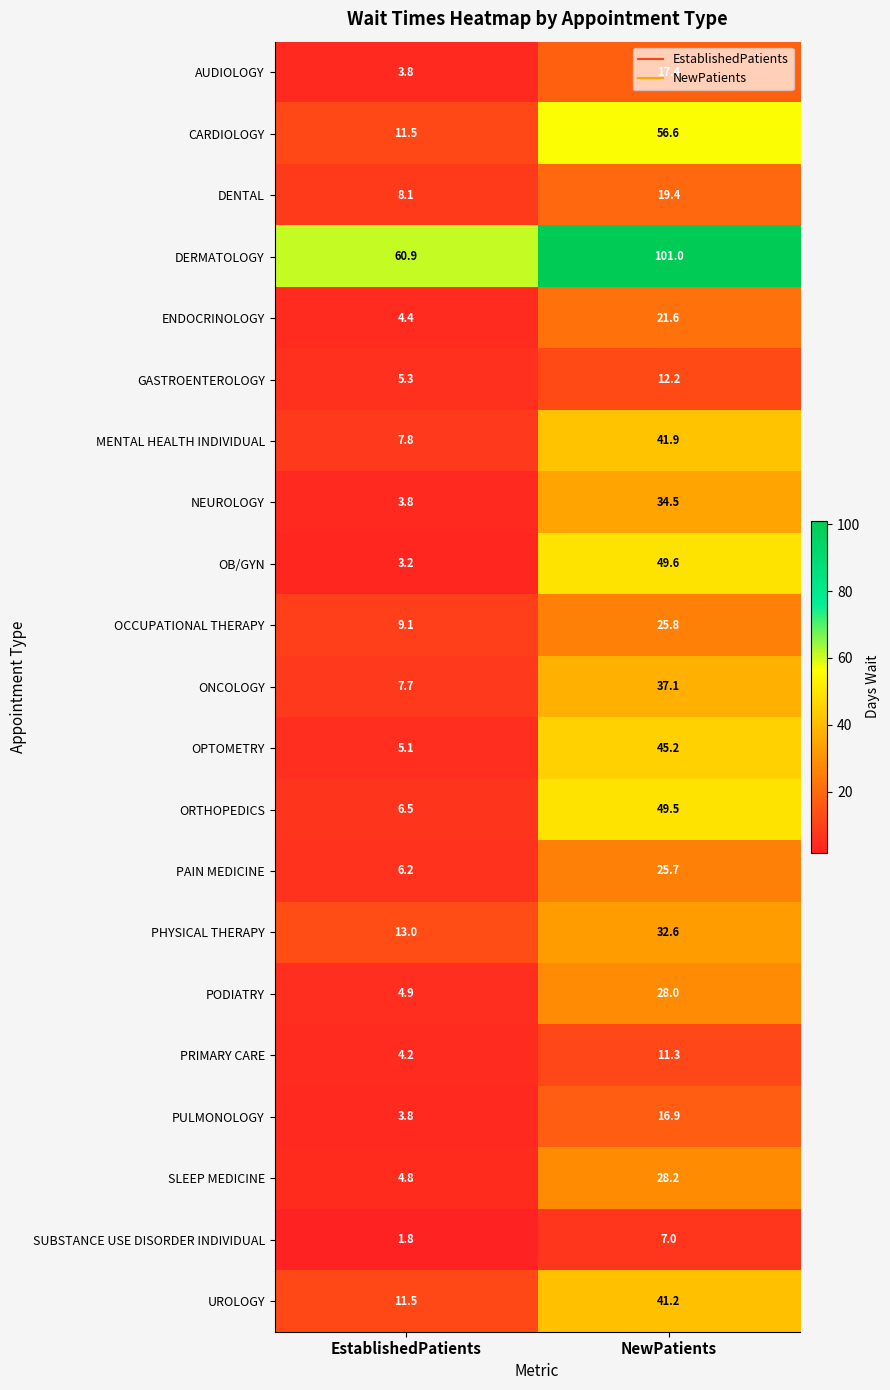

What is the approximate value of ORTHOPEDICS at EstablishedPatients?

6.5